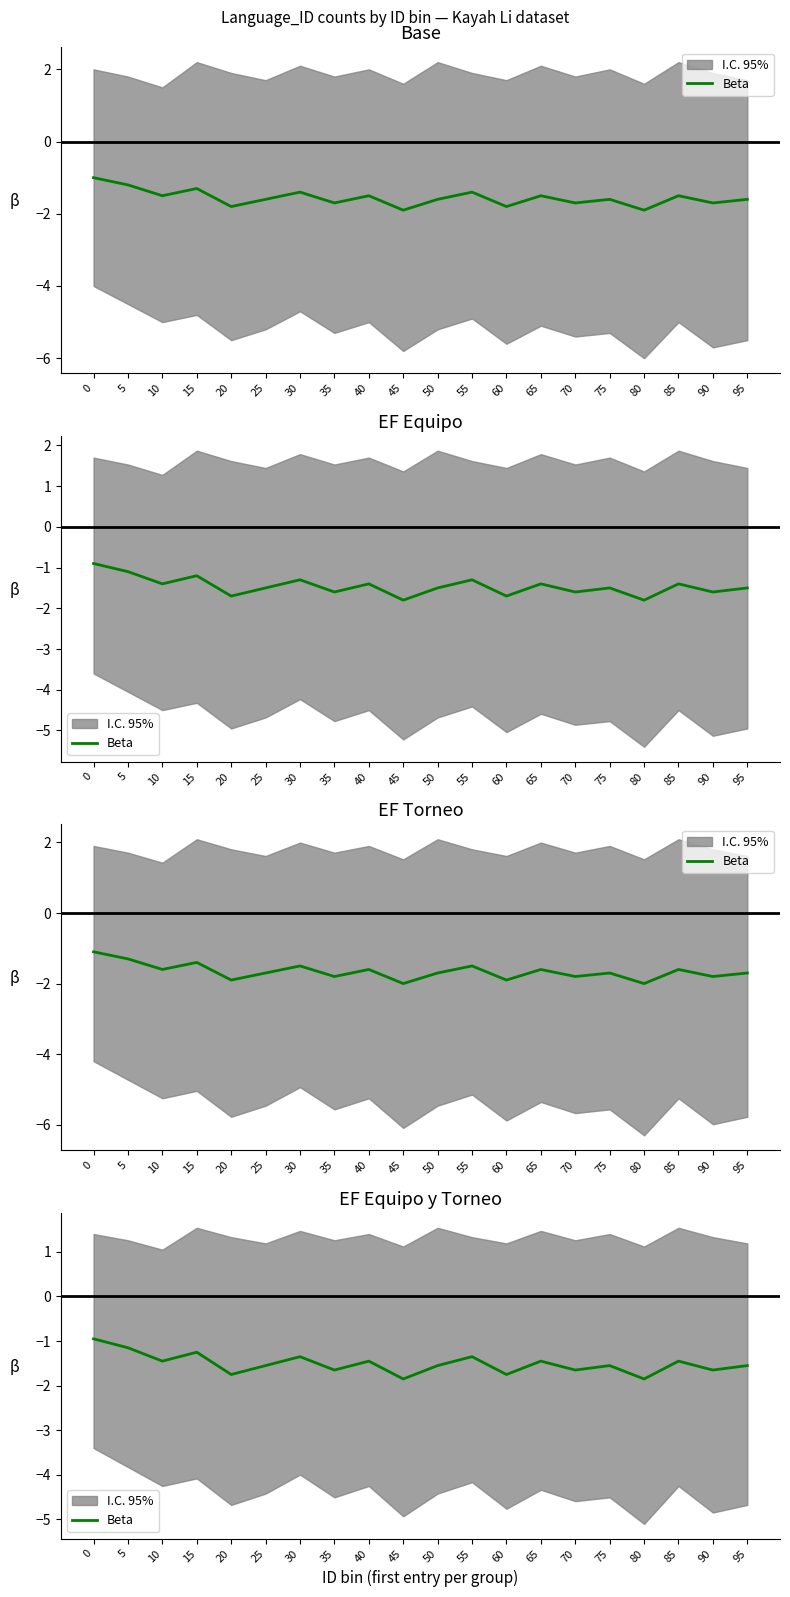

How many data points does each series have?

20